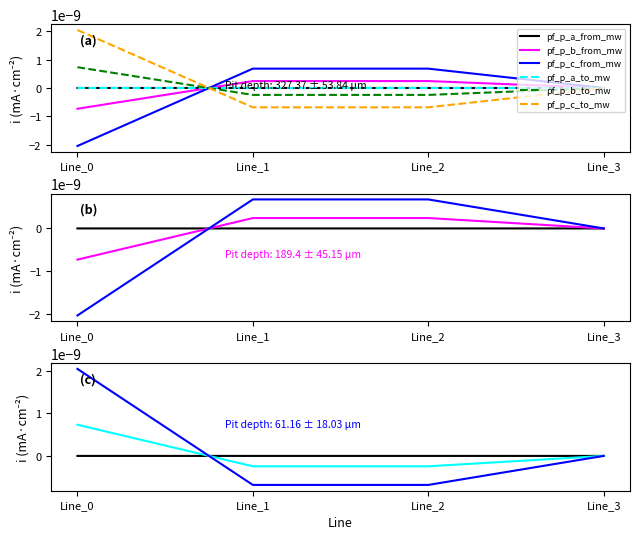

Which label corresponds to the largest value in the chart?

Line_0